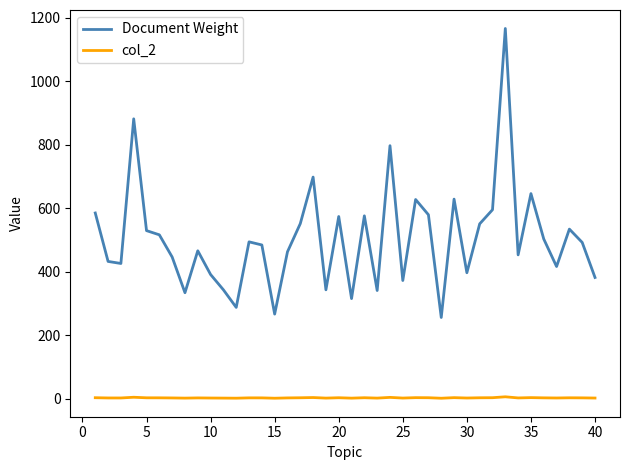

In col_2, how many points are lower than both neighbors (excluding endpoints)?

12